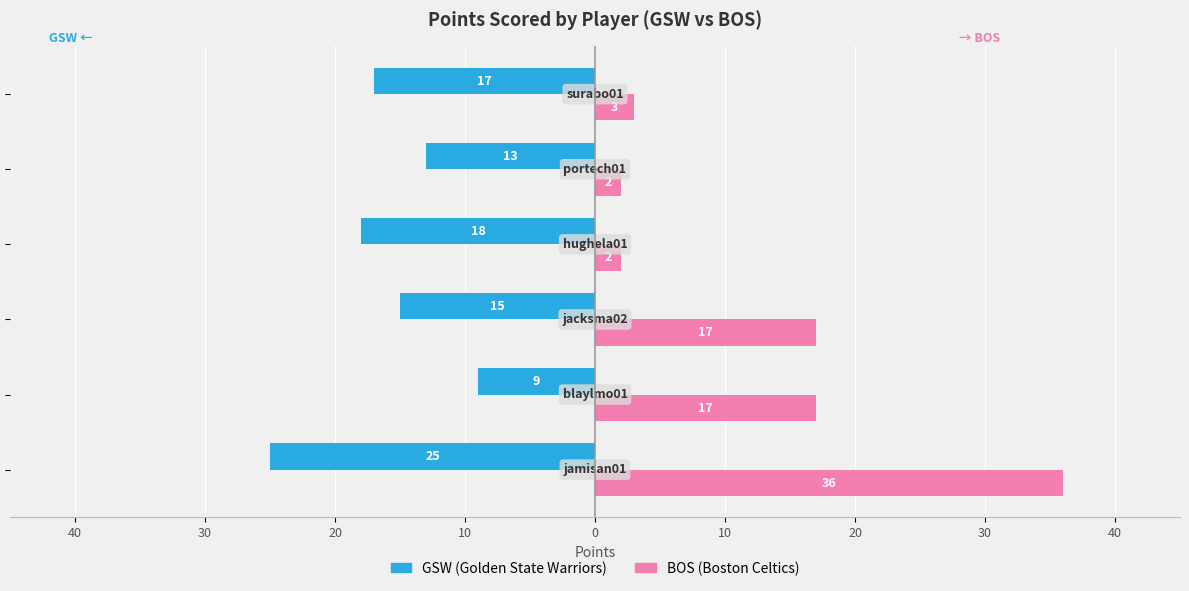

How many groups of bars are there?

6